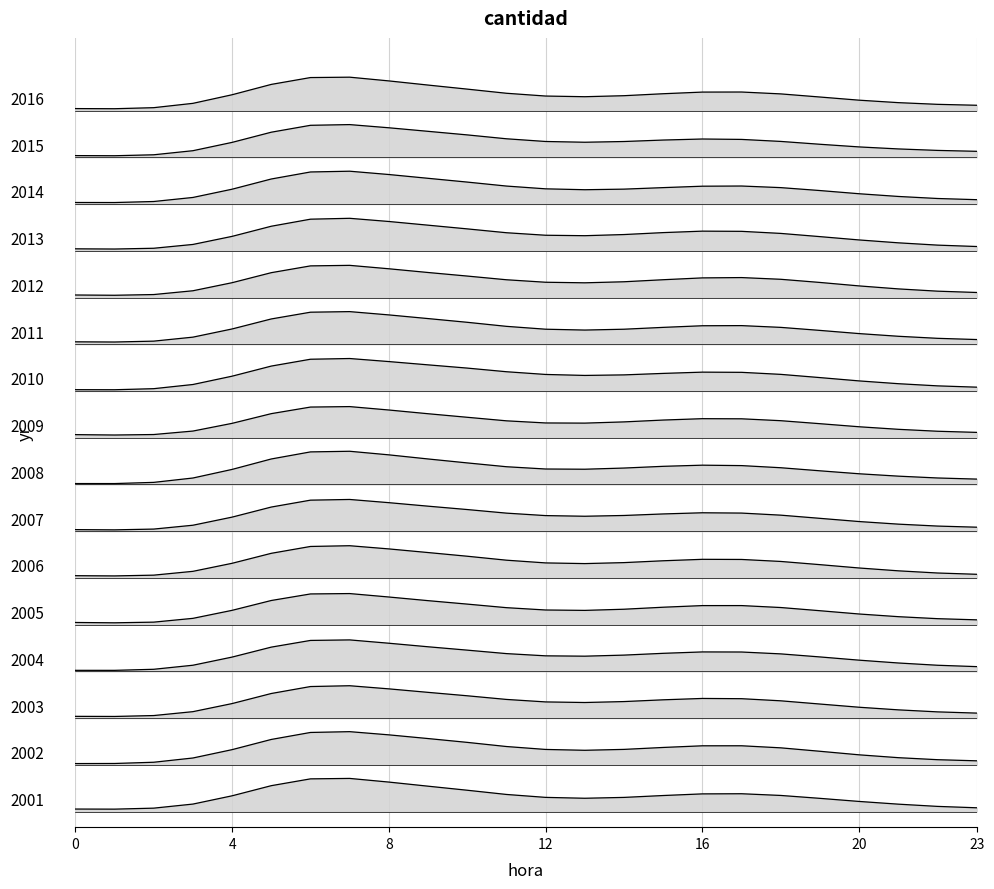

Count the number of categories in the chart.

24